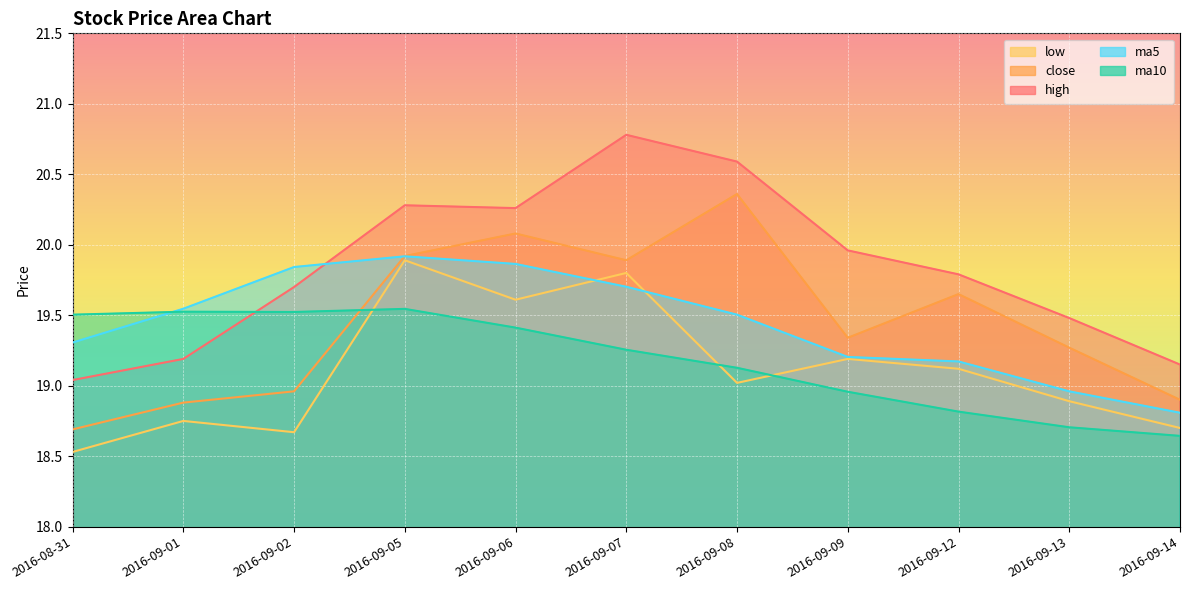

True or false: high has a value of 9.8 at 2016-09-07.

False